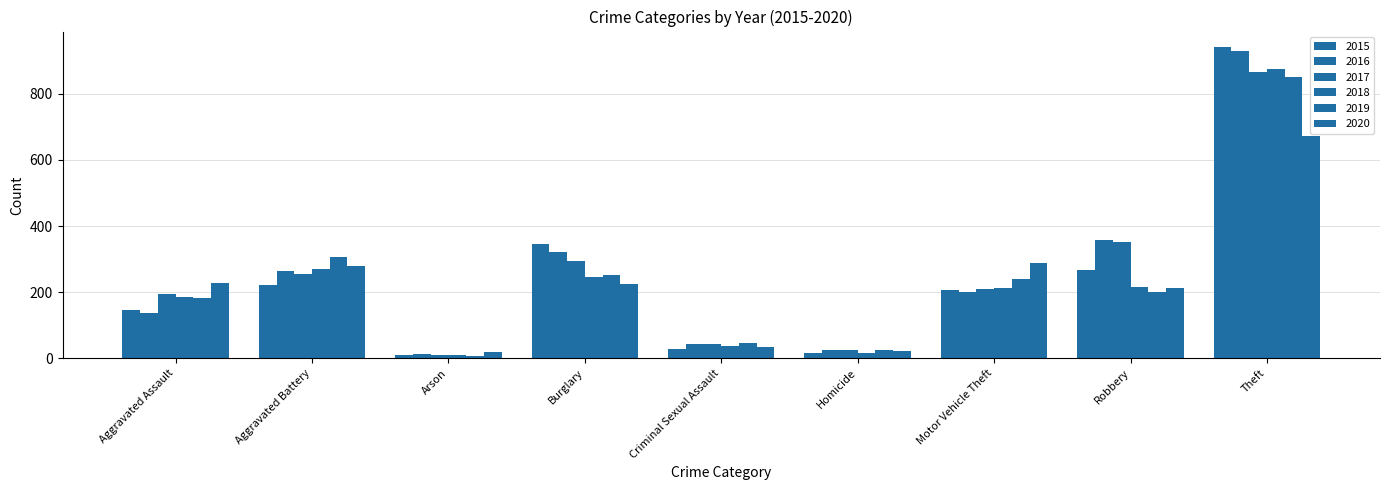

Reading right to left, transcribe all the data shown in this chart.

2015: Theft=941	Robbery=268	Motor Vehicle Theft=207	Homicide=15	Criminal Sexual Assault=29	Burglary=347	Arson=10	Aggravated Battery=223	Aggravated Assault=145
2016: Theft=929	Robbery=358	Motor Vehicle Theft=199	Homicide=26	Criminal Sexual Assault=42	Burglary=320	Arson=13	Aggravated Battery=263	Aggravated Assault=138
2017: Theft=865	Robbery=353	Motor Vehicle Theft=208	Homicide=24	Criminal Sexual Assault=43	Burglary=294	Arson=9	Aggravated Battery=254	Aggravated Assault=193
2018: Theft=875	Robbery=217	Motor Vehicle Theft=212	Homicide=15	Criminal Sexual Assault=38	Burglary=245	Arson=9	Aggravated Battery=271	Aggravated Assault=184
2019: Theft=851	Robbery=199	Motor Vehicle Theft=239	Homicide=26	Criminal Sexual Assault=45	Burglary=253	Arson=7	Aggravated Battery=306	Aggravated Assault=183
2020: Theft=673	Robbery=214	Motor Vehicle Theft=288	Homicide=21	Criminal Sexual Assault=33	Burglary=225	Arson=19	Aggravated Battery=278	Aggravated Assault=228